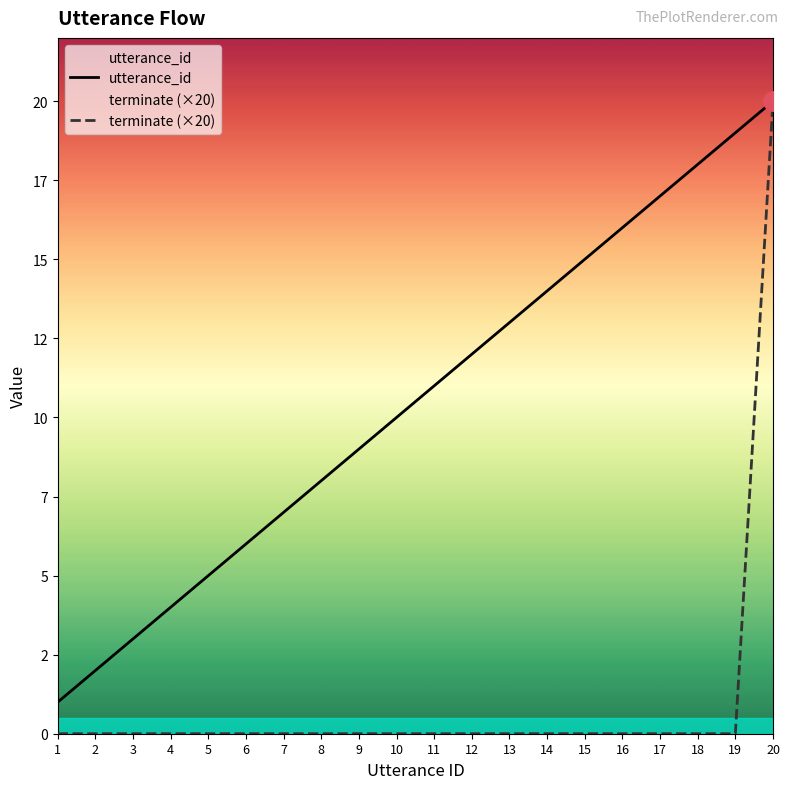

Where is terminate (×20) nearest to the value 10?

1